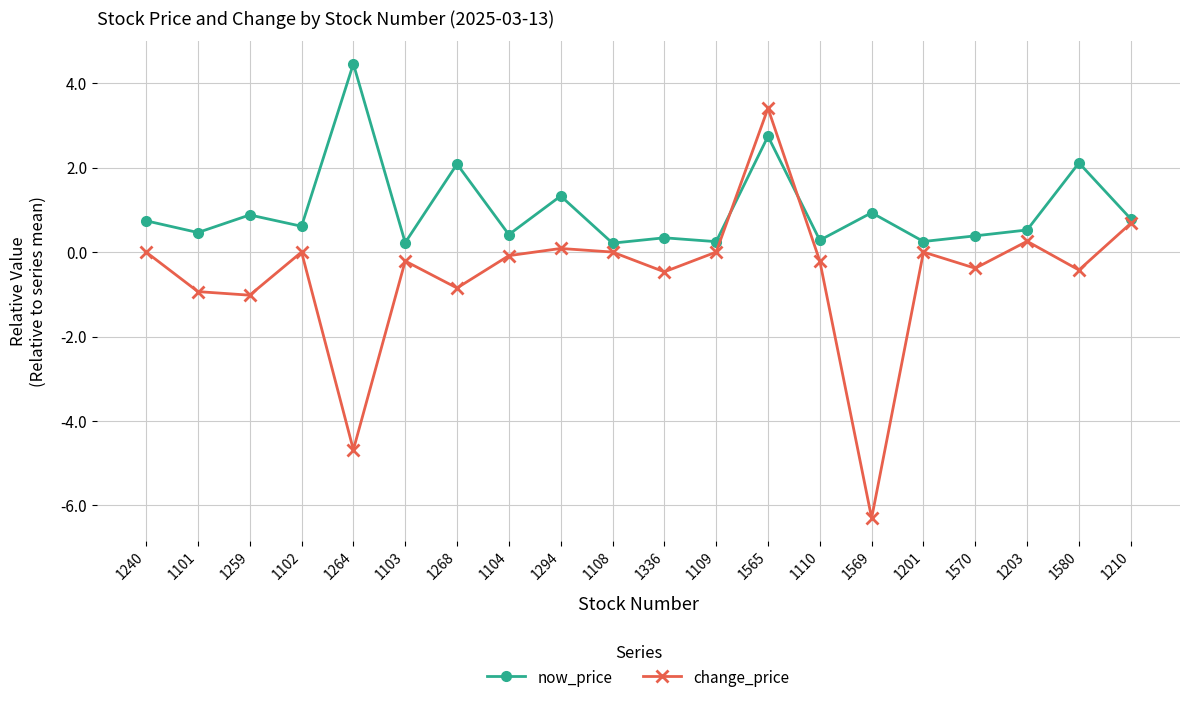

Which series has the largest total across all categories?

now_price